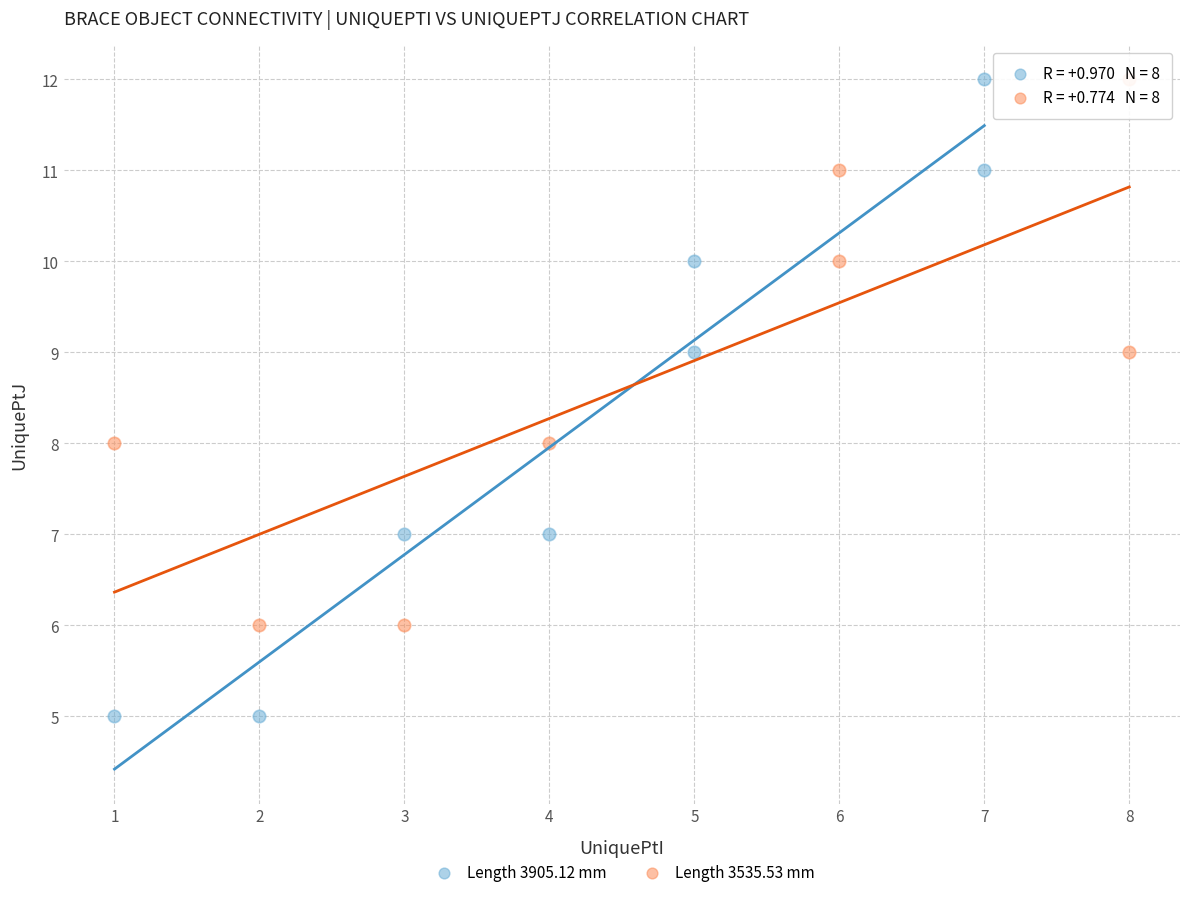

Which series reaches the minimum Y coordinate?

Length 3905.12 mm